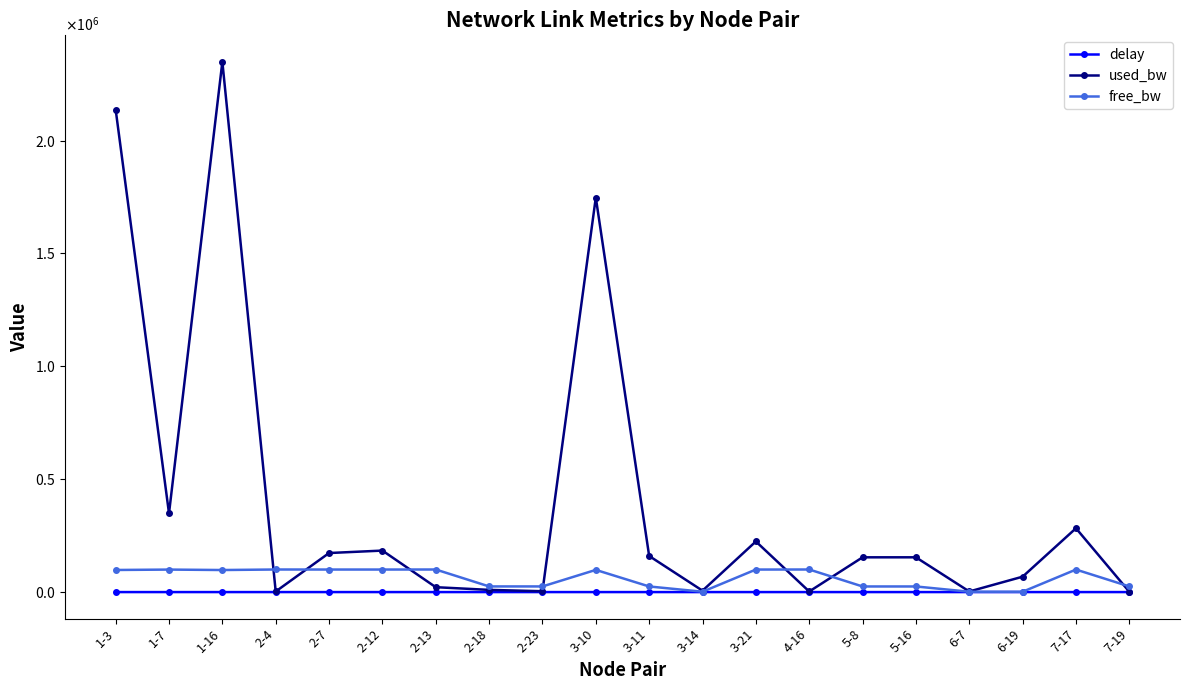

What is the label of the 10th point from the left?

3-10